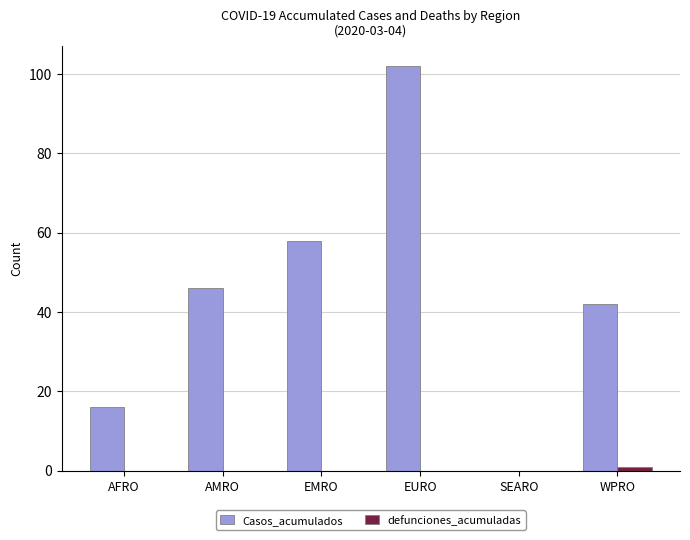

Between AMRO and EMRO, which series saw the biggest shift?

Casos_acumulados